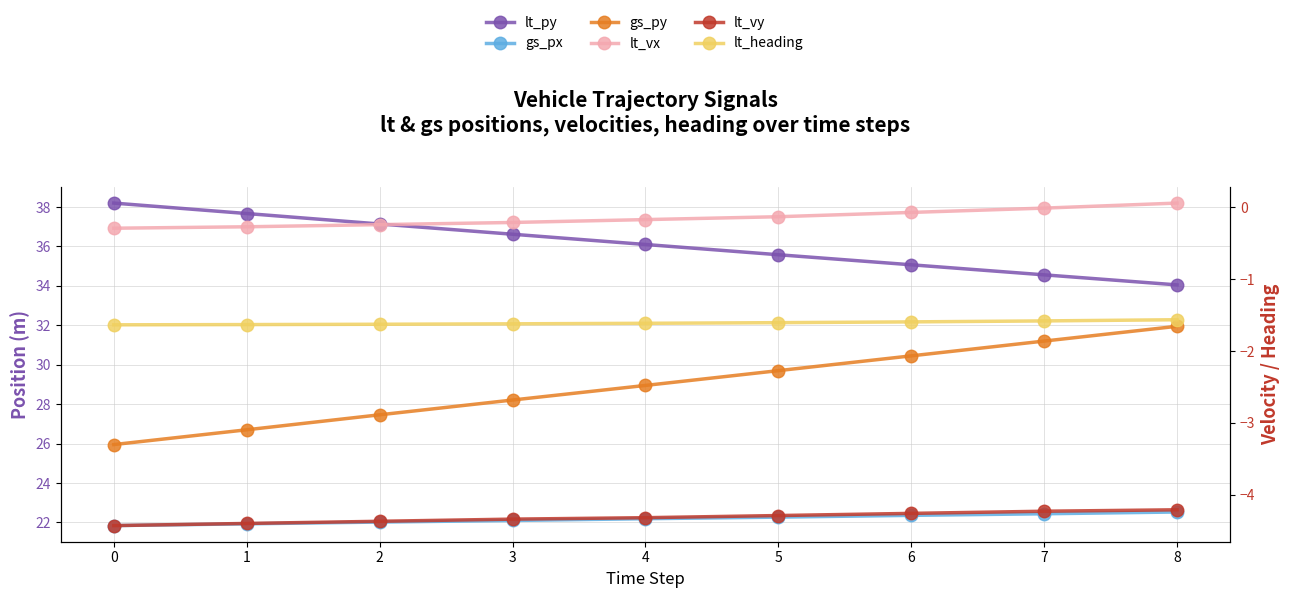

Which series has the largest range (max minus min)?

gs_py